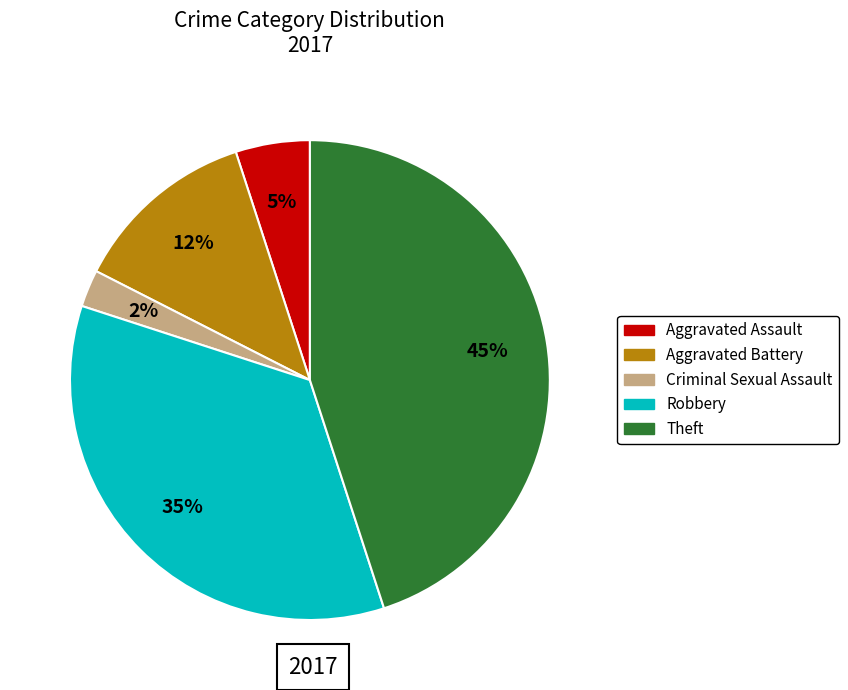

To the nearest percent, what is the average slice percentage?

20%